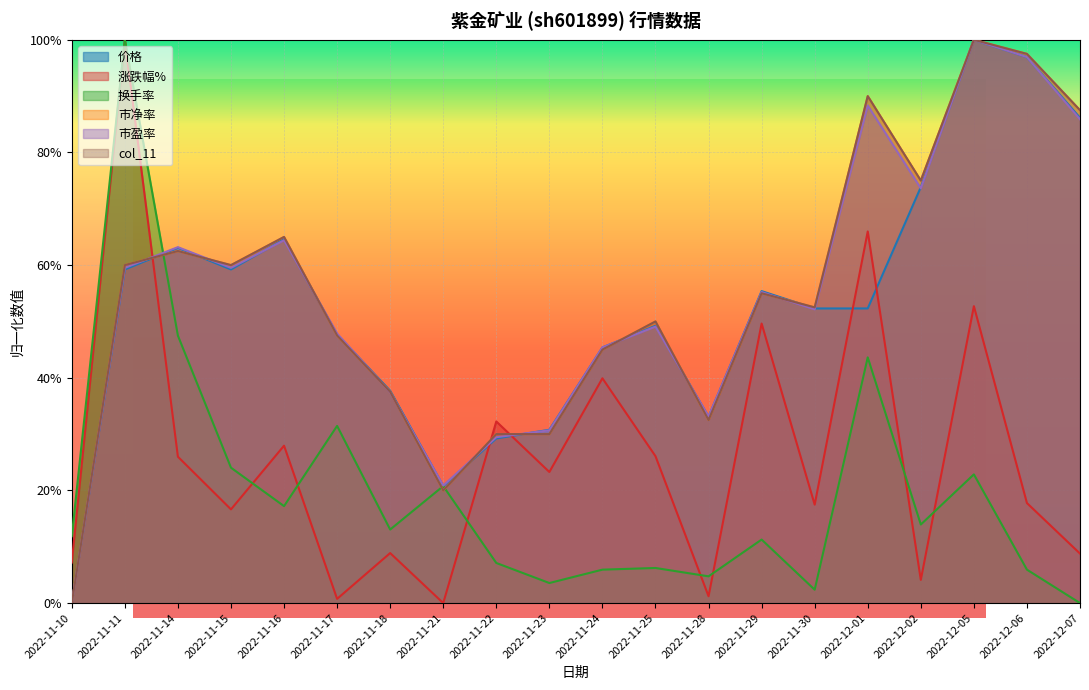

What position from the right is 2022-11-11?

19